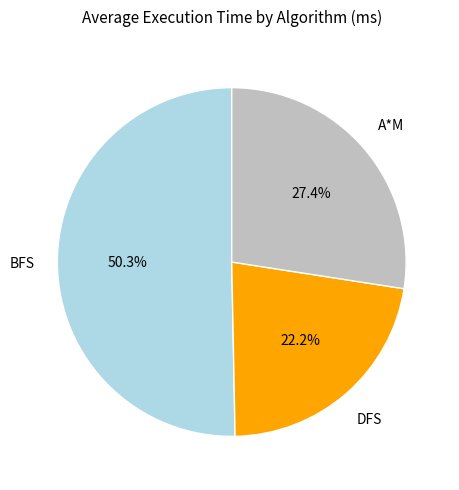

Does any single category account for the majority?

Yes